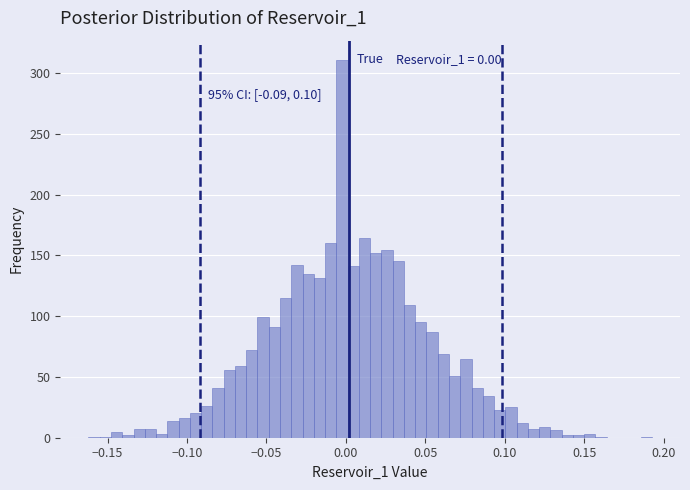

Read against the x-axis, roughly where is the centre of the tallest bar?

0.000